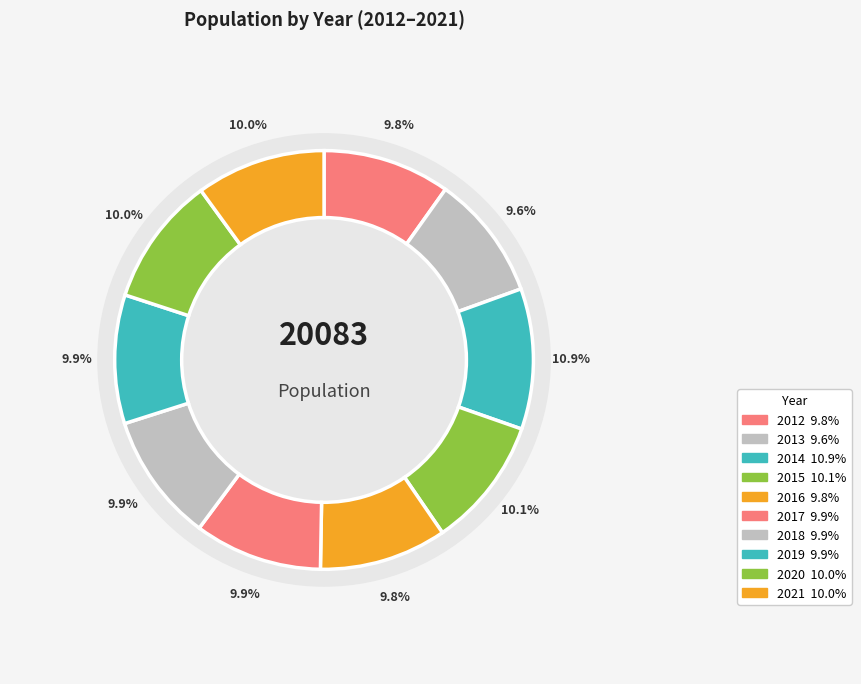

Combined, do 2021 and 2014 account for over 50%?

No